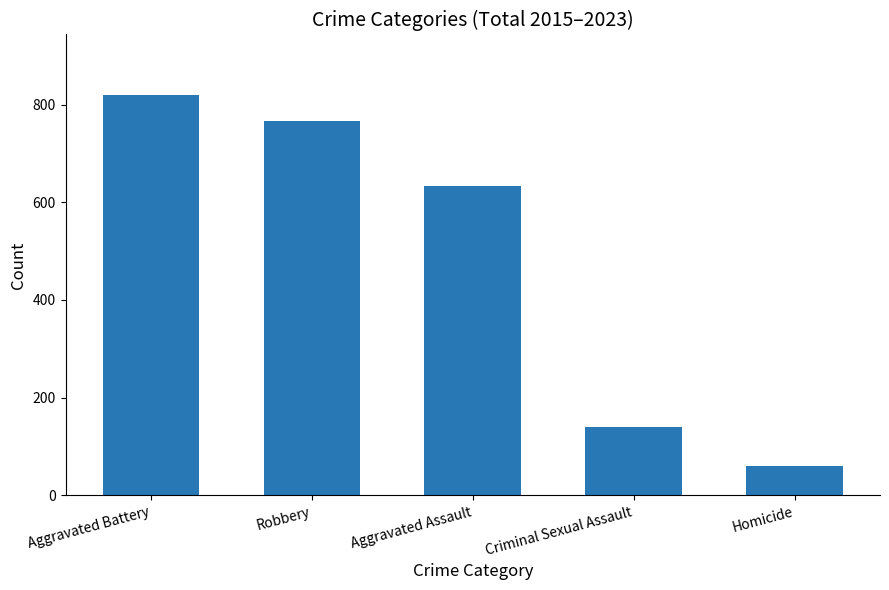

Reading left to right, what are all the values shown in this chart?

821	766	634	139	59